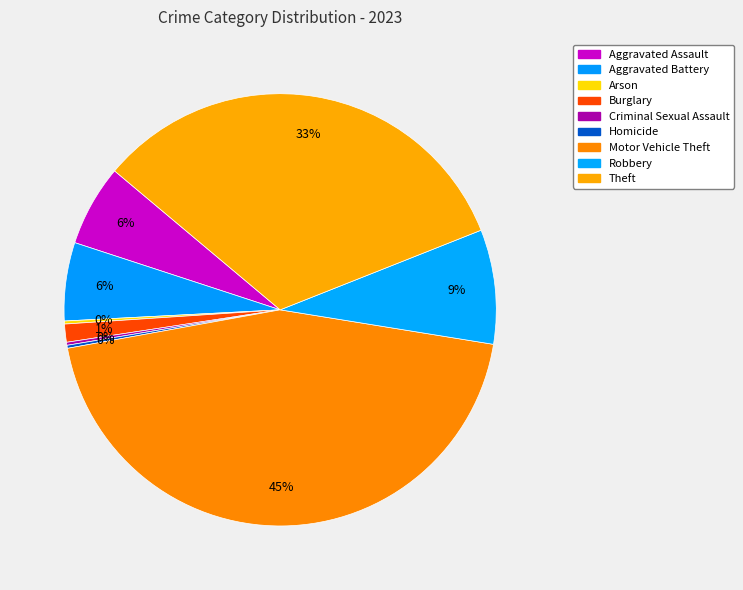

To the nearest percent, what percentage of the pie is Burglary?

1%